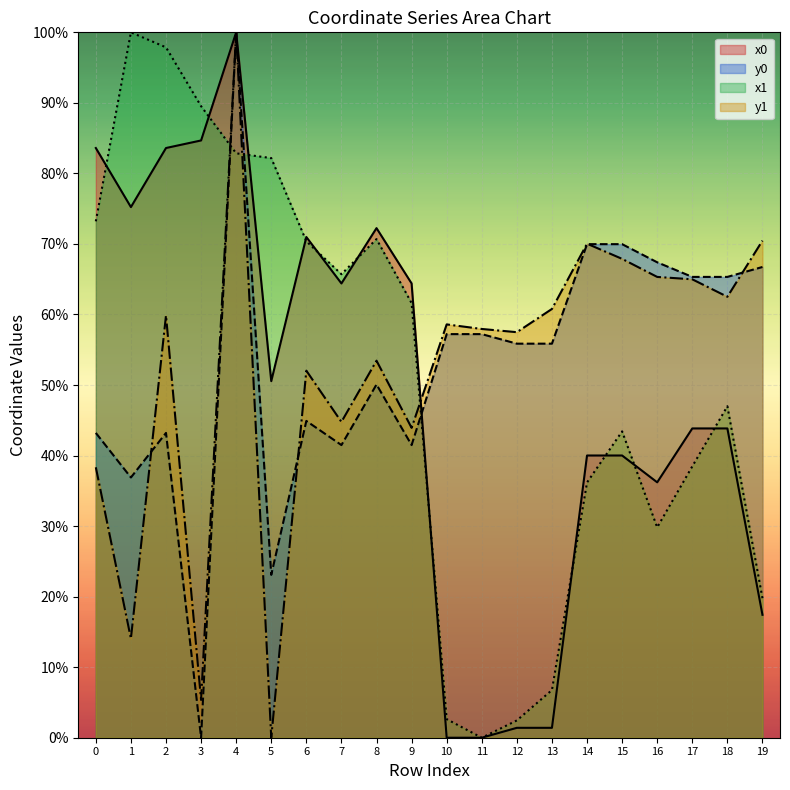

What is the value of the y1 point at the 16th from the left?

67.9